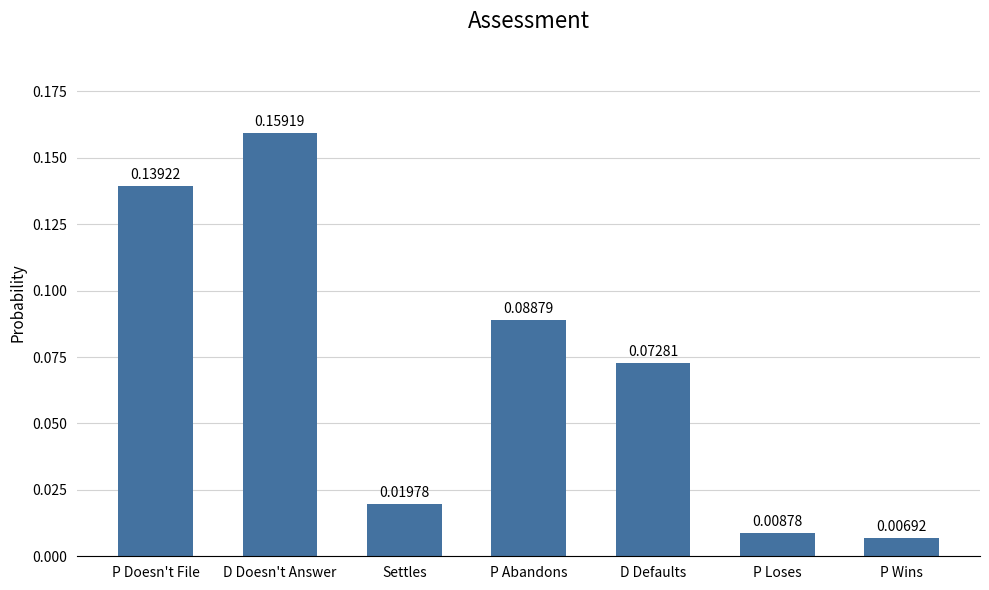

What is the label of the 5th bar from the right?

Settles